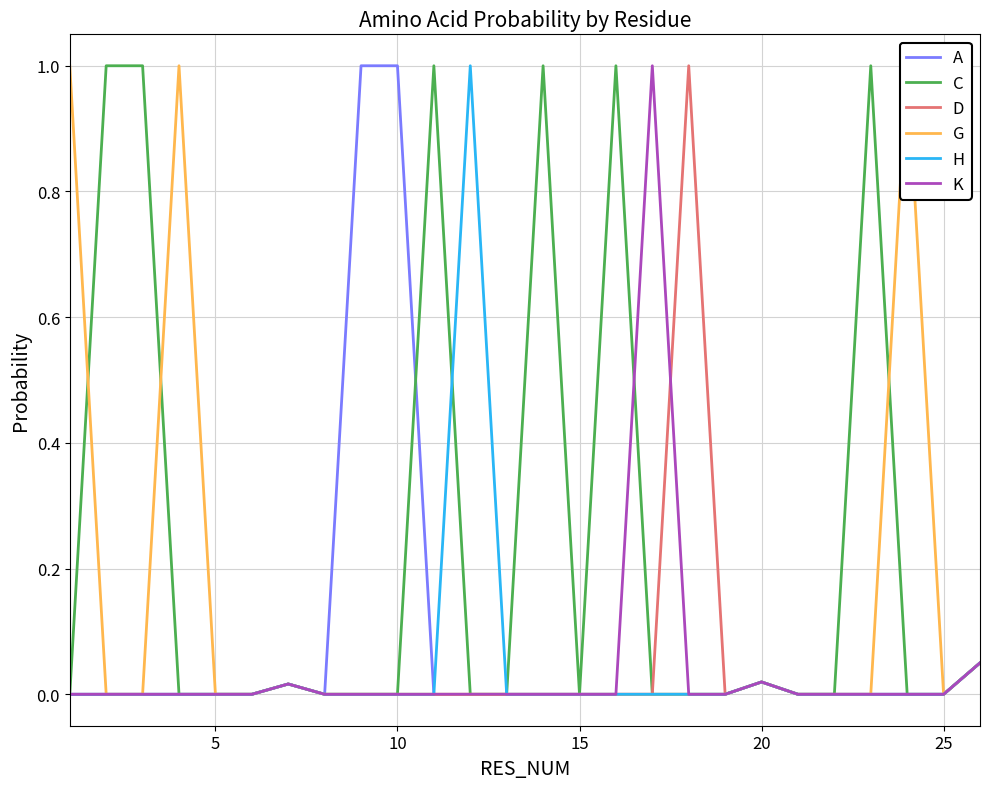

What is the greatest value displayed?

1.0